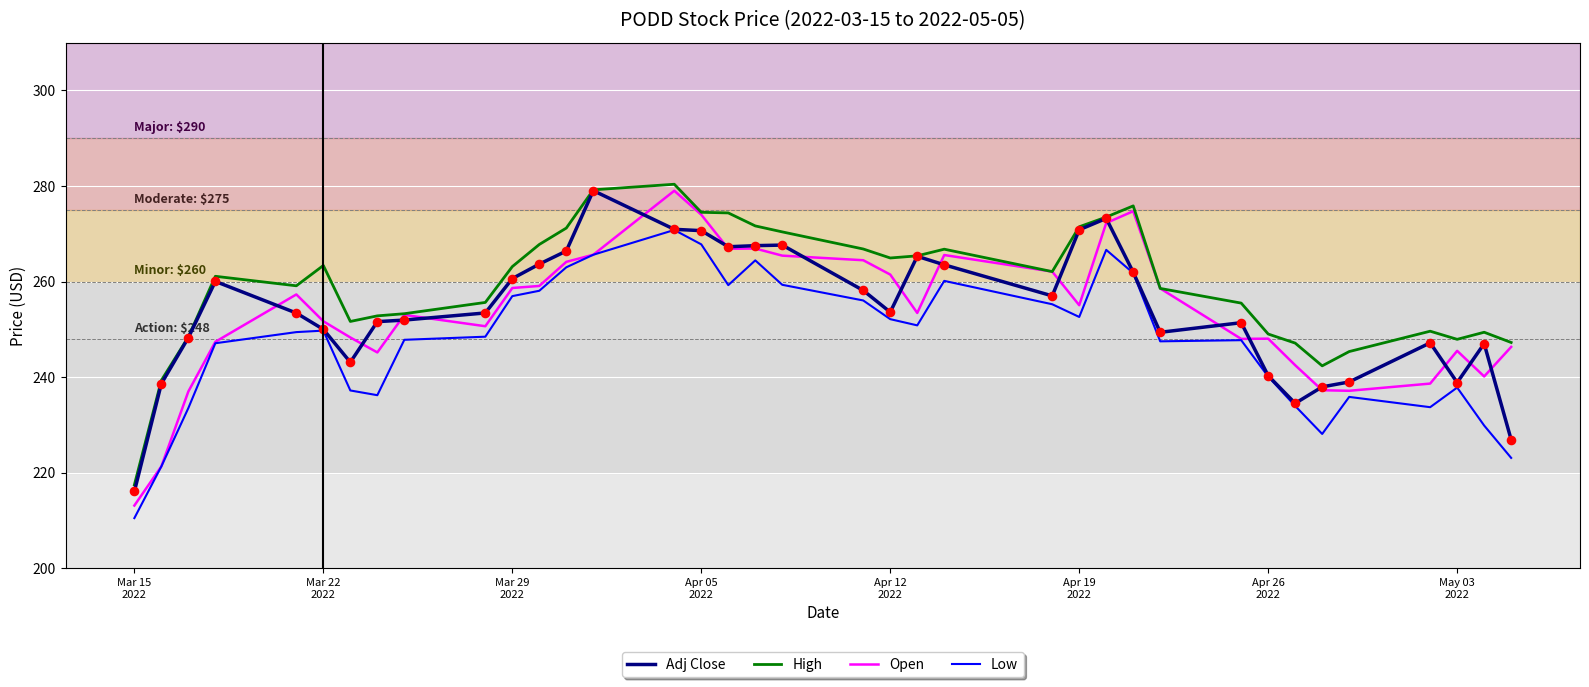

True or false: Low and High intersect in this chart.

False